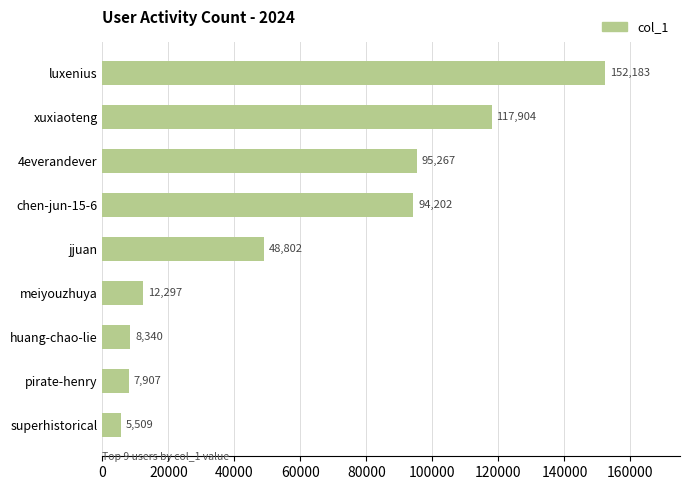

Rank the categories by value from lowest to highest.

superhistorical, pirate-henry, huang-chao-lie, meiyouzhuya, jjuan, chen-jun-15-6, 4everandever, xuxiaoteng, luxenius